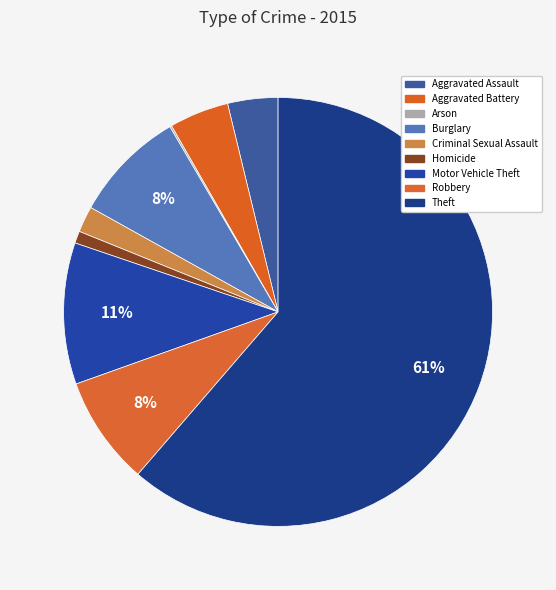

Does Motor Vehicle Theft account for over 50% of the chart?

No